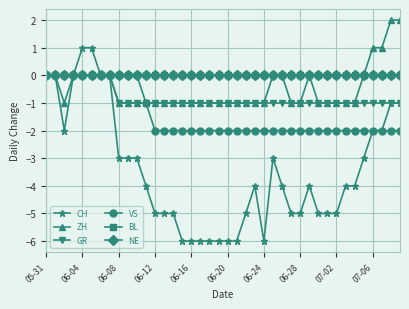

Is this an area chart (filled region under the line)?

No